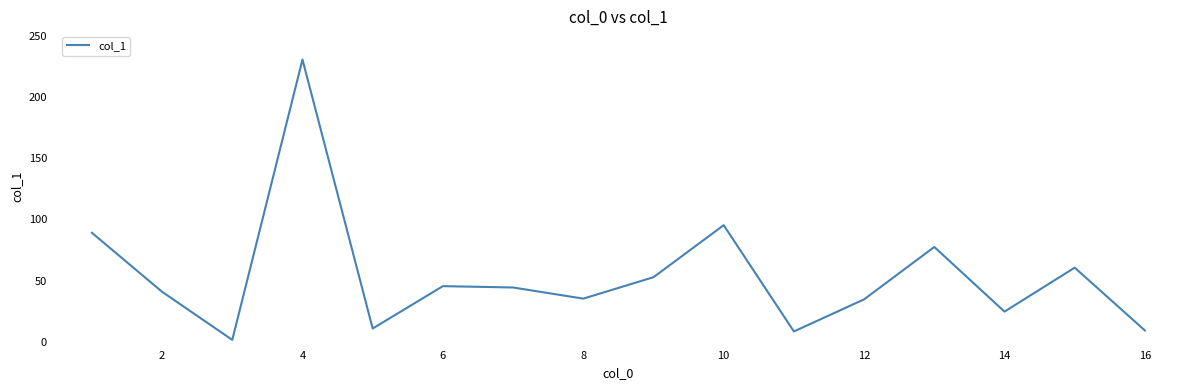

What is the difference between the maximum and minimum values?

229.0